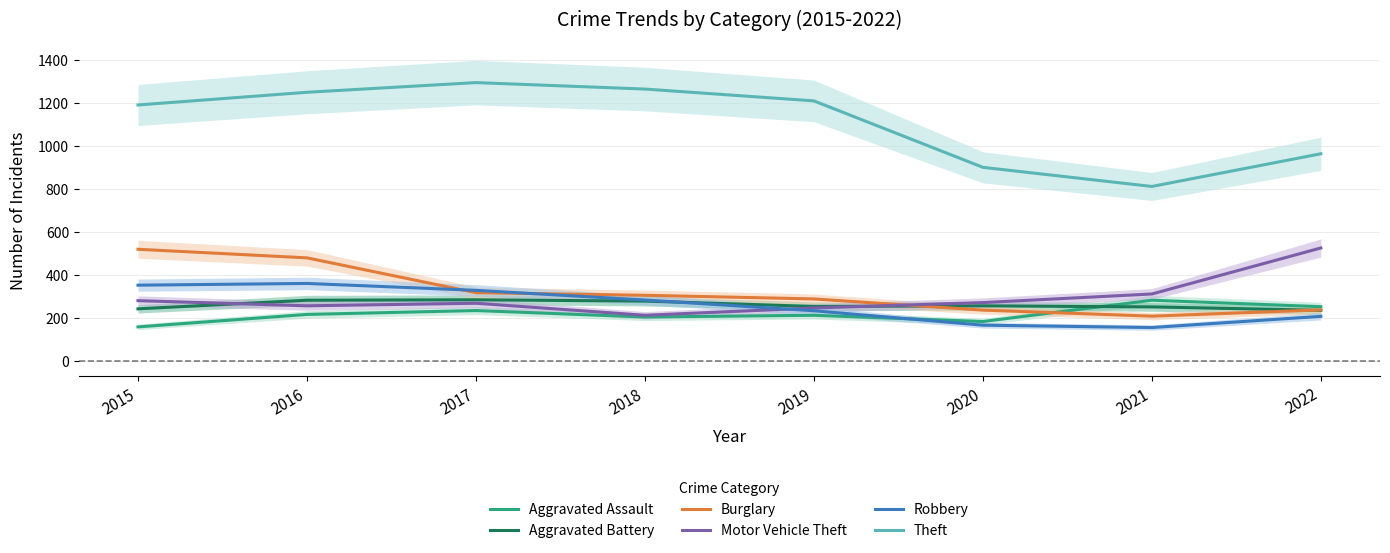

Reading right to left, list all the values displayed in this chart.

Aggravated Assault: 254	284	185	214	206	236	218	160
Aggravated Battery: 237	253	258	255	280	286	284	244
Burglary: 239	210	238	290	307	319	481	521
Motor Vehicle Theft: 527	313	273	248	214	270	258	282
Robbery: 209	157	168	235	285	330	362	354
Theft: 965	813	902	1211	1266	1296	1251	1192